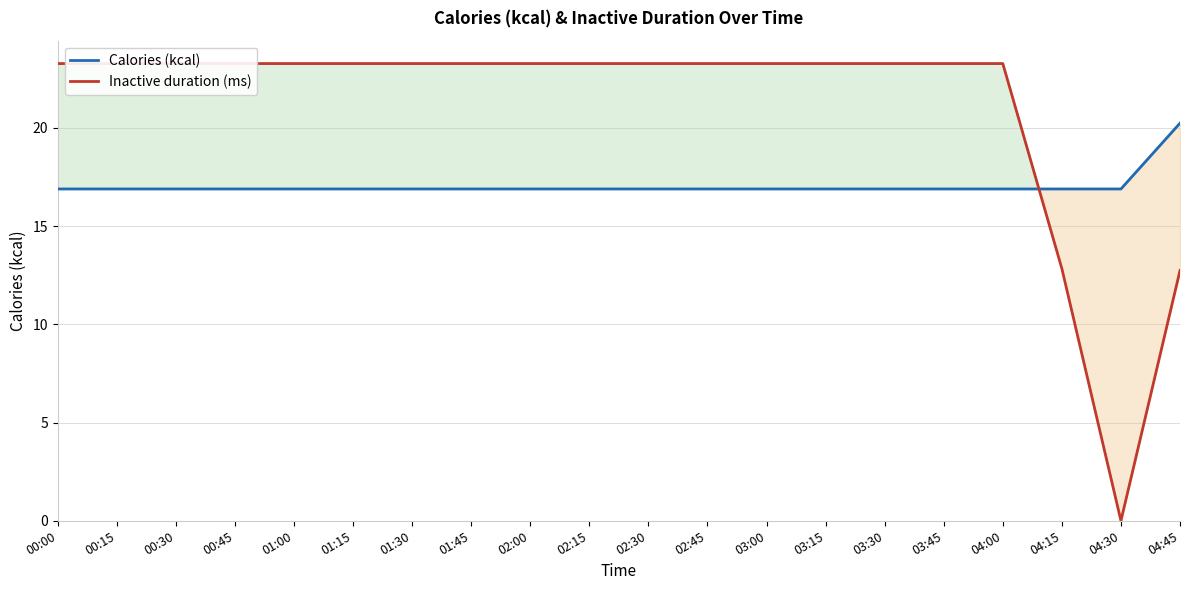

List the series in order of their peak value, highest first.

Inactive duration (ms), Calories (kcal)